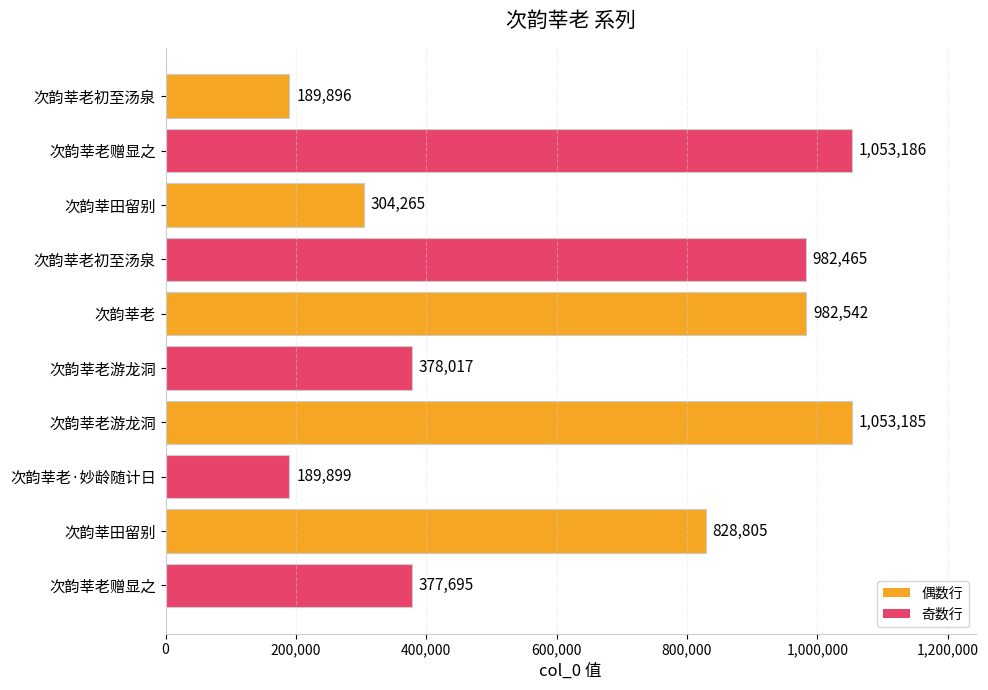

How many series are shown in this chart?

1